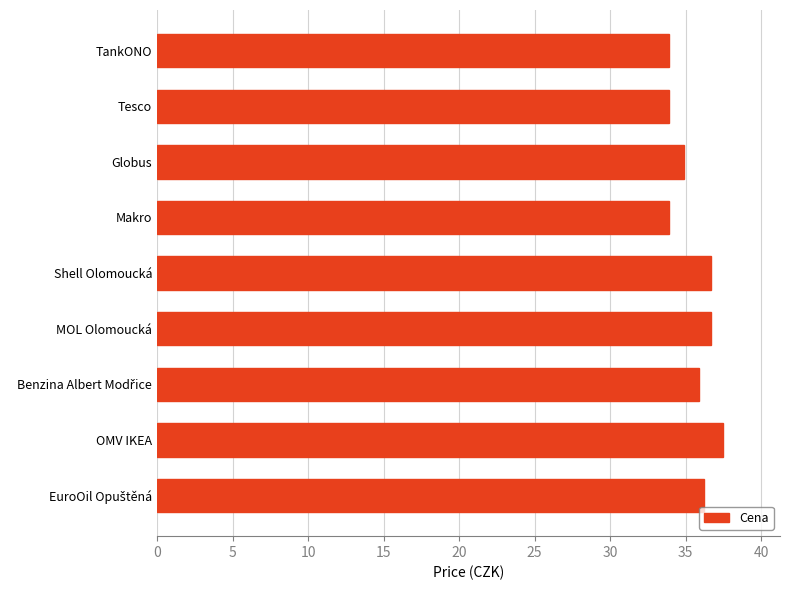

Does the chart contain any negative values?

No